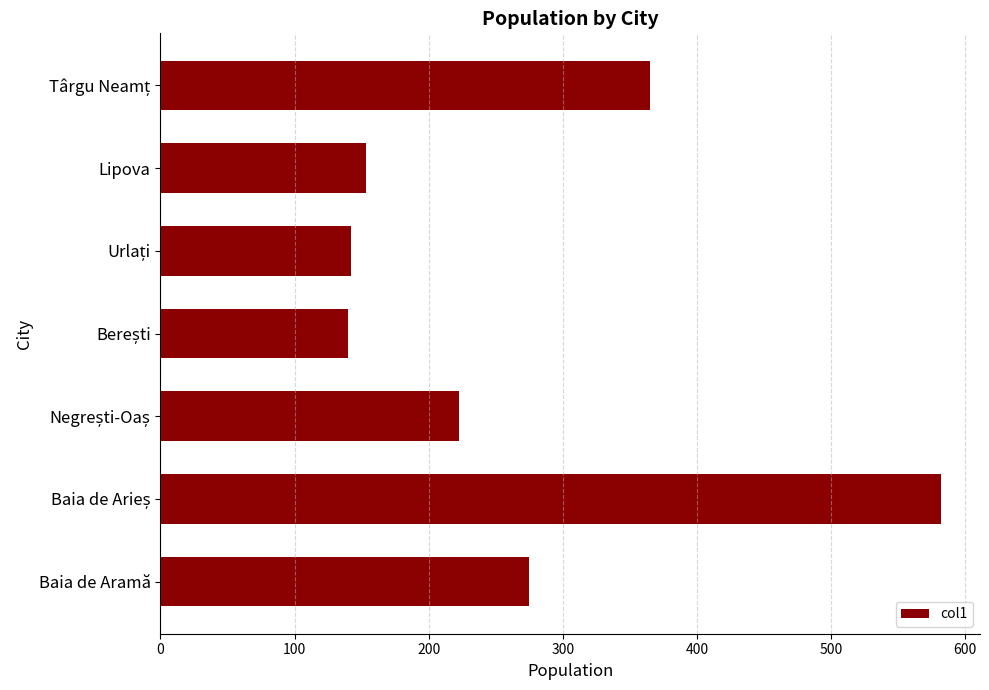

What is the greatest value displayed?

582